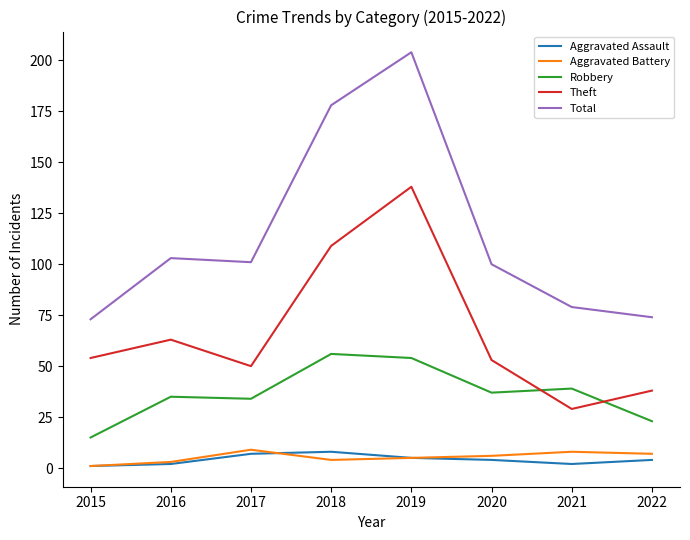

Between 2017 and 2022, which series saw the biggest shift?

Total